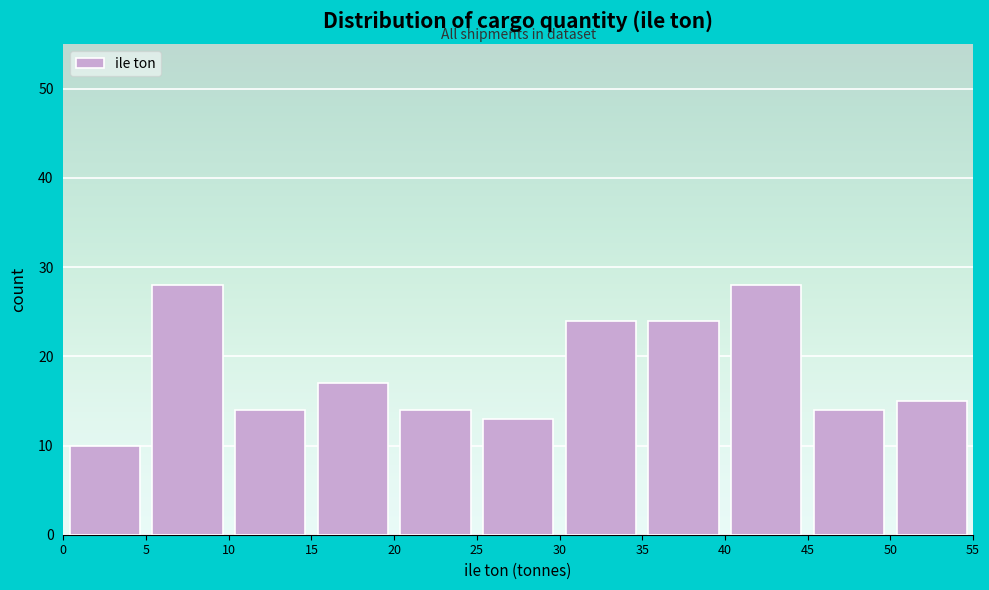

What is the height of the bar covering 35 to 40 on the x-axis? The values are not printed on the chart, so give them approximately, as read against the axis.

24